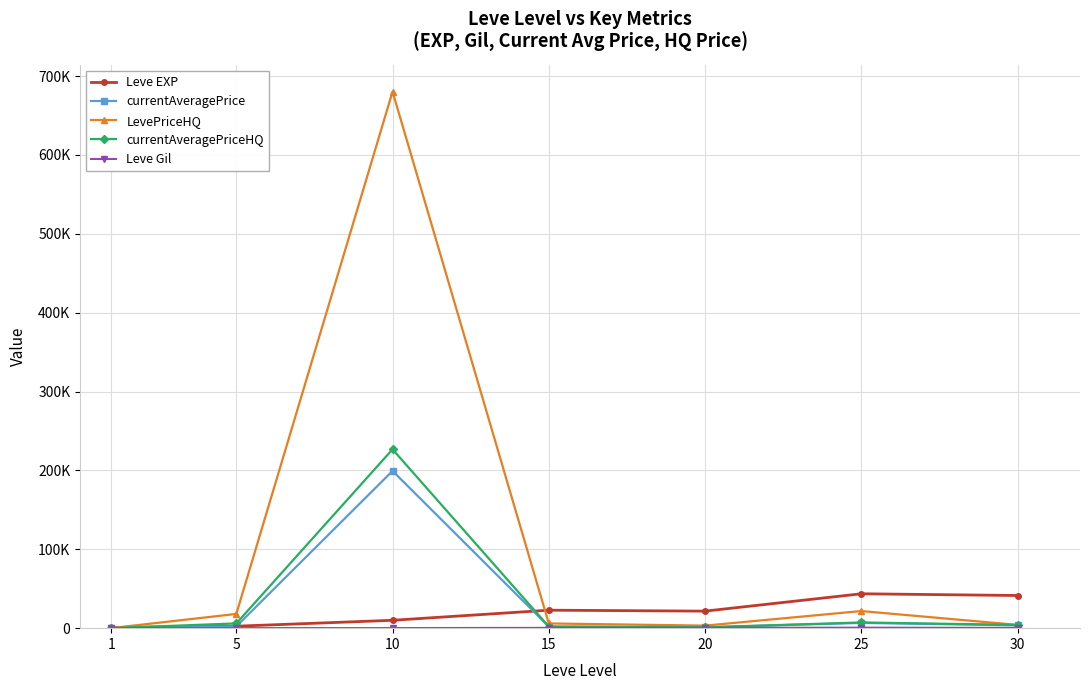

Which series ends up on top after the final intersection of Leve Gil and LevePriceHQ?

LevePriceHQ